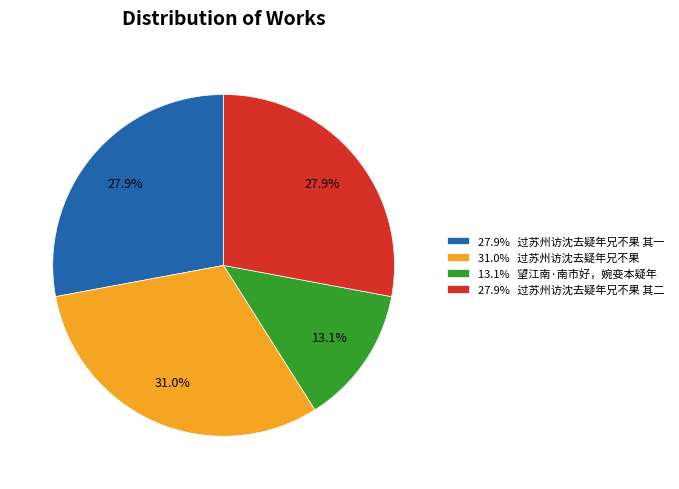

Which category has the smallest portion of the pie?

13.1% 望江南·南市好，婉娈本疑年